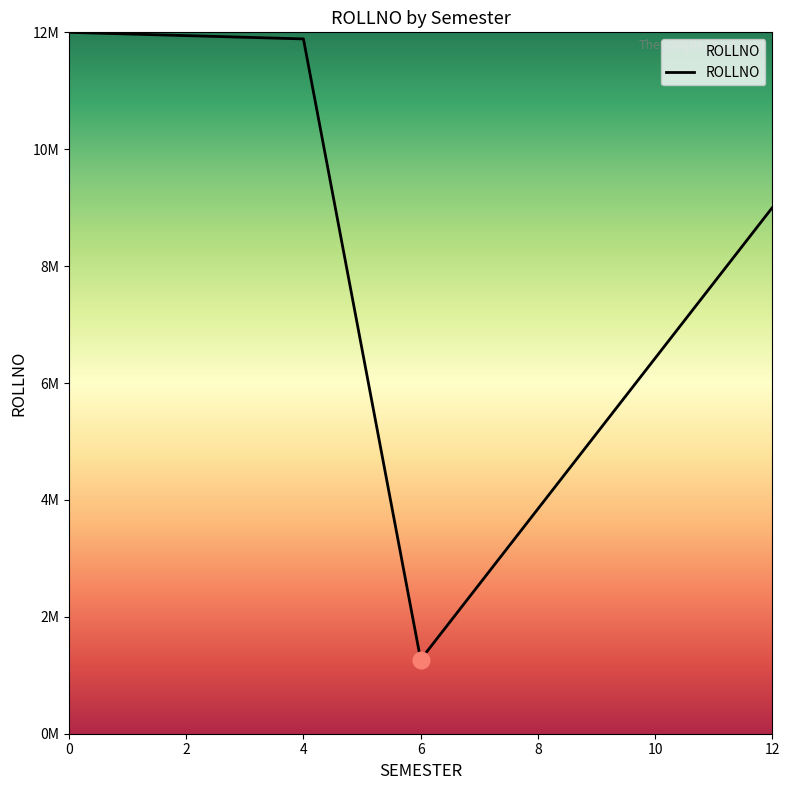

Does the chart have visible grid lines?

No